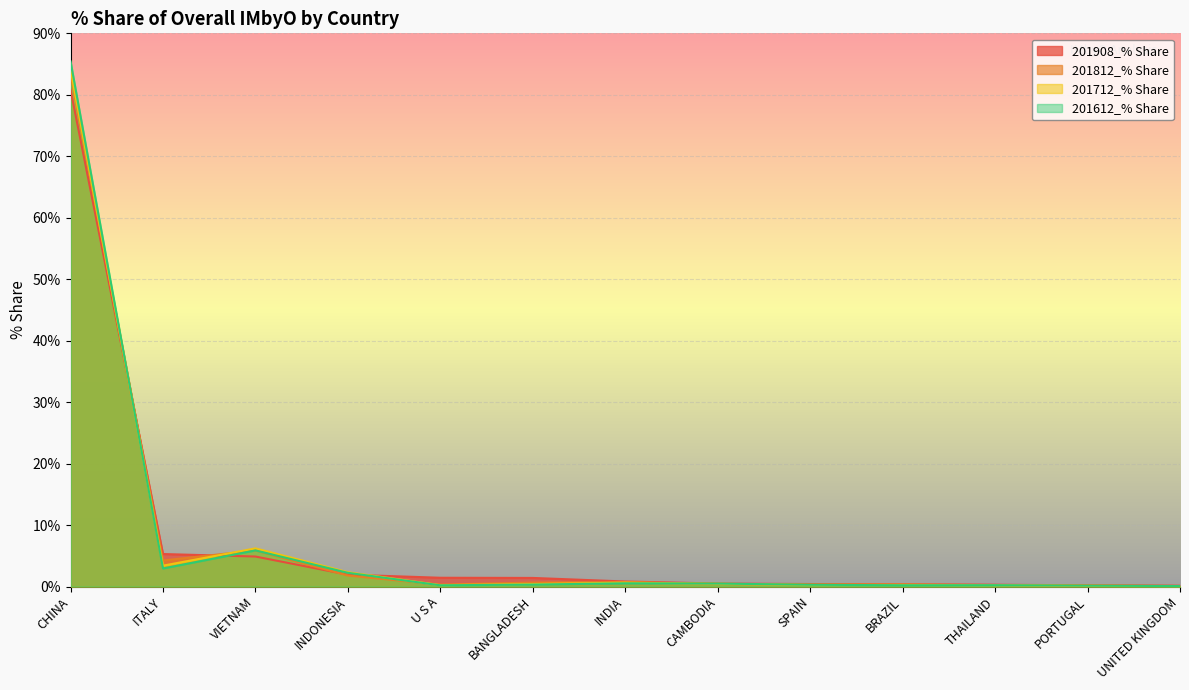

What is the total value across all series at BRAZIL?

1.2